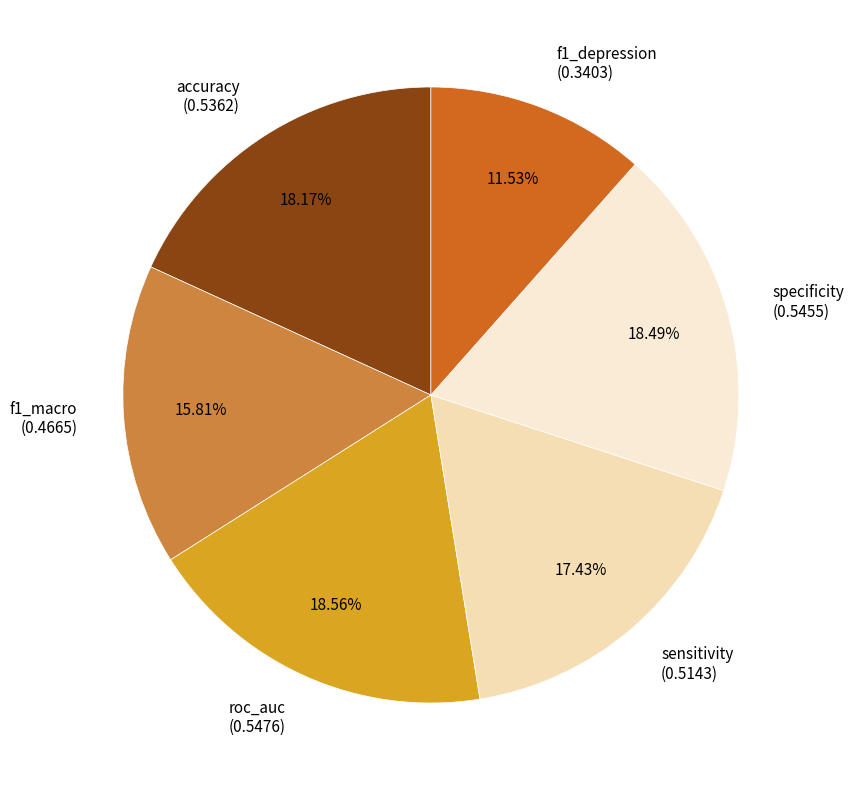

What percentage is the specificity slice, to the nearest percent?

18%